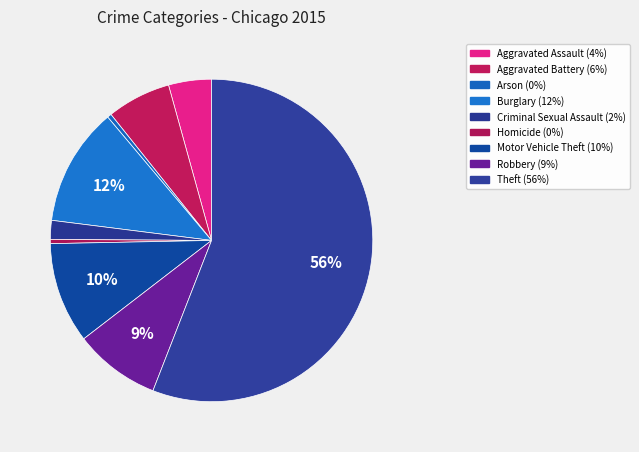

Is Homicide the majority of the pie?

No